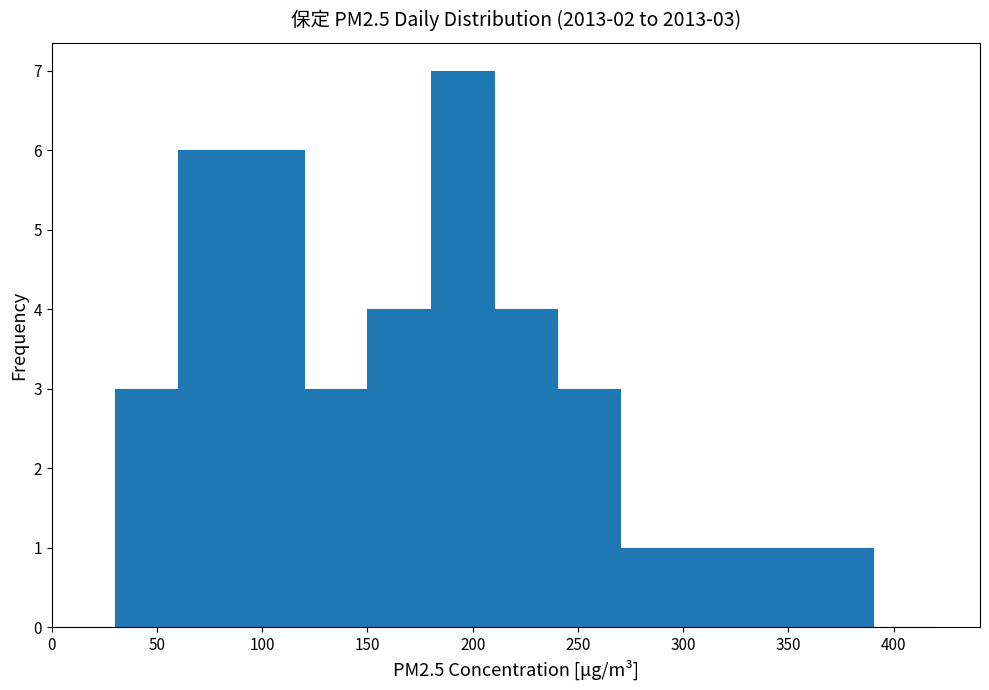

Over which range of the x-axis is the bar tallest?

180 to 210